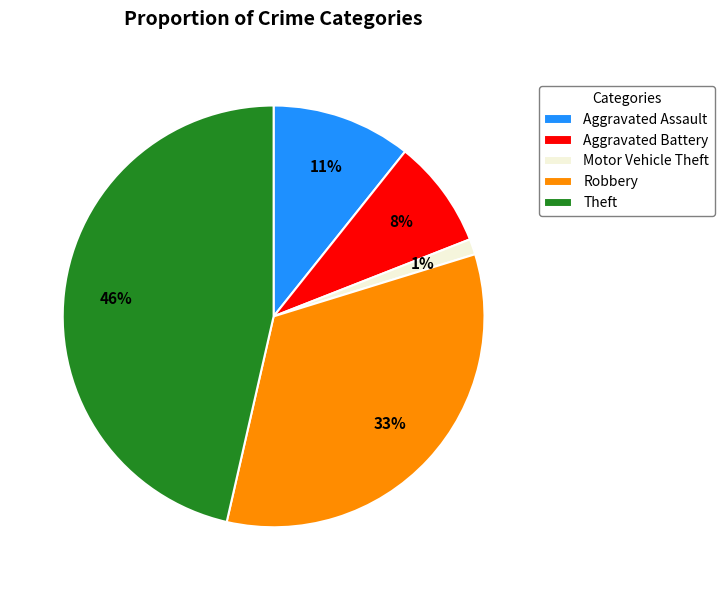

Do Theft and Motor Vehicle Theft together represent more than half of the pie?

No